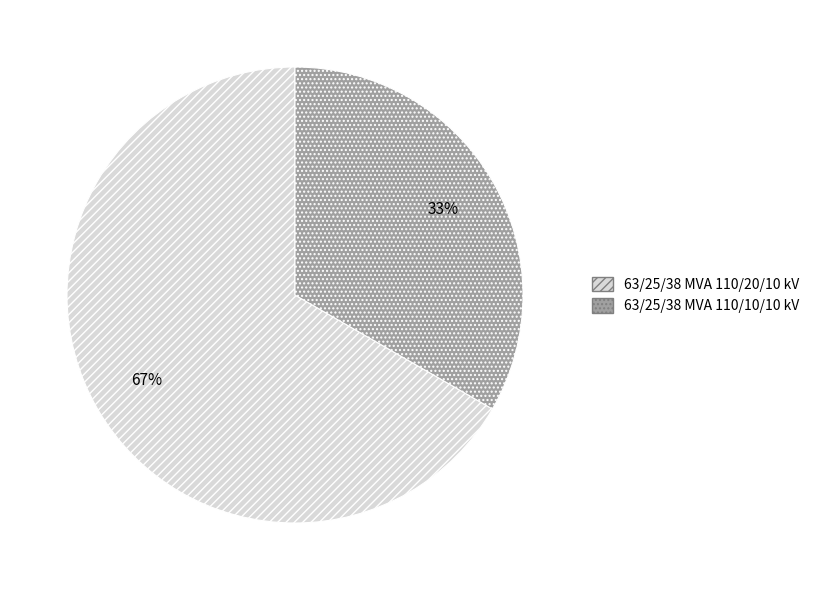

Which category has the smallest portion of the pie?

63/25/38 MVA 110/10/10 kV